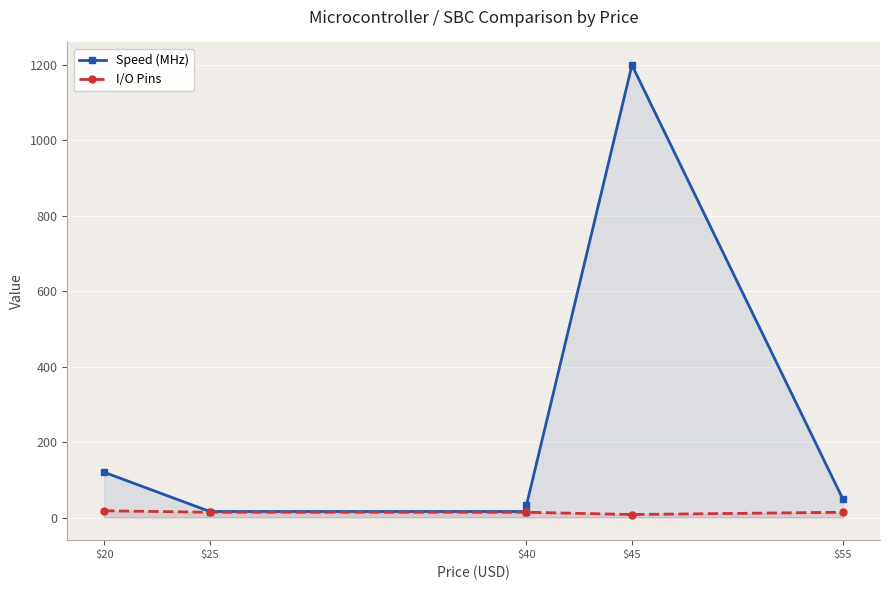

Rank the series by their average value, from highest to lowest.

Speed (MHz), I/O Pins